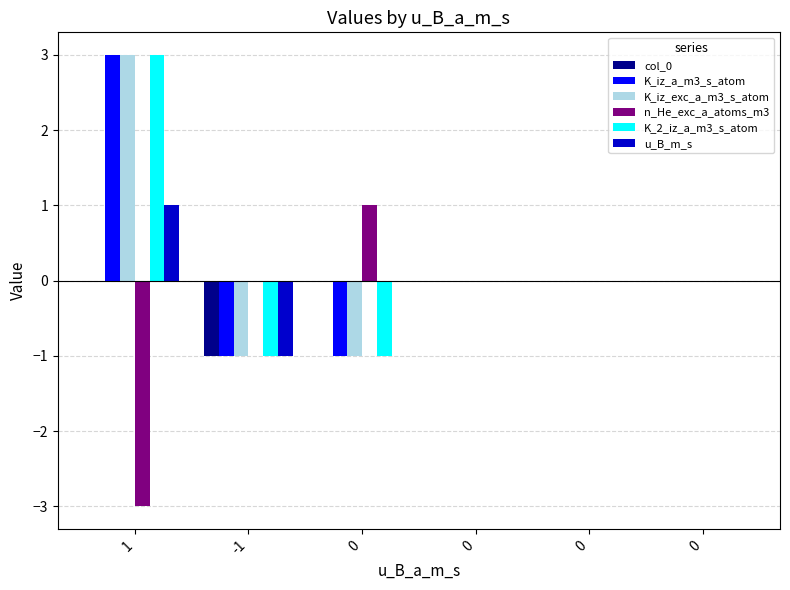

What is the difference between the K_2_iz_a_m3_s_atom values at 1 and 0?

3